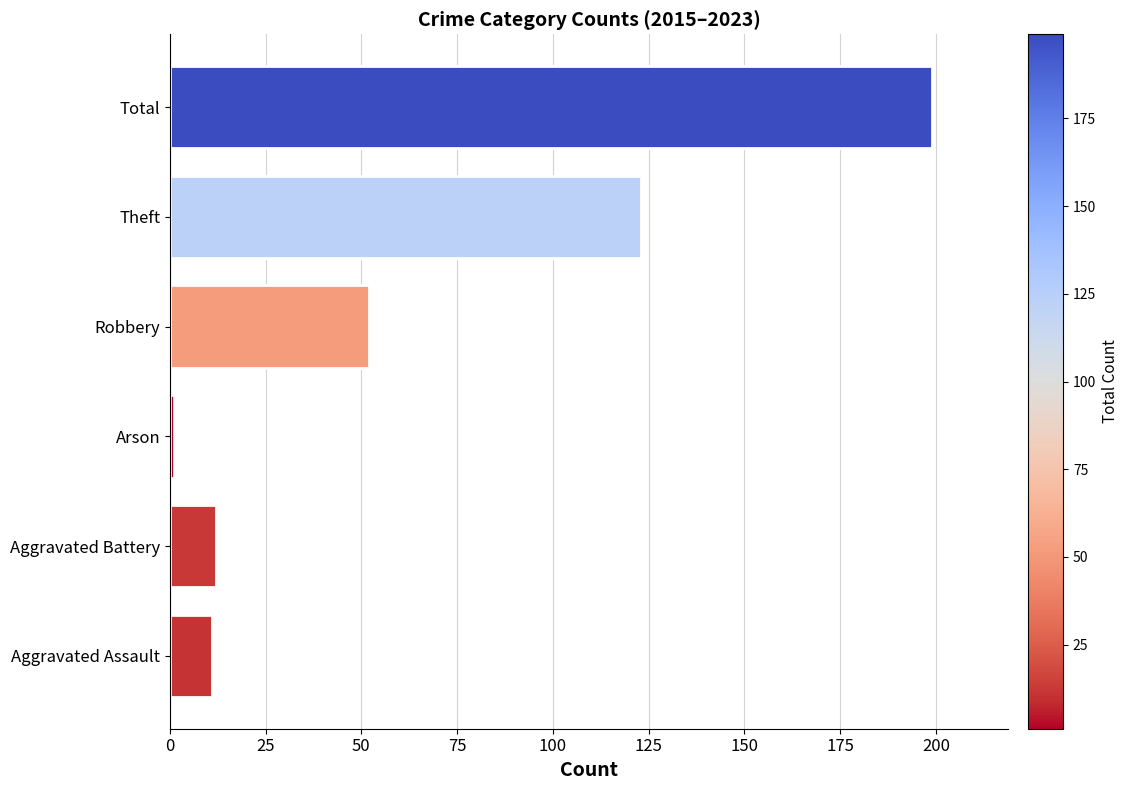

The value at Robbery is 52. True or false?

True